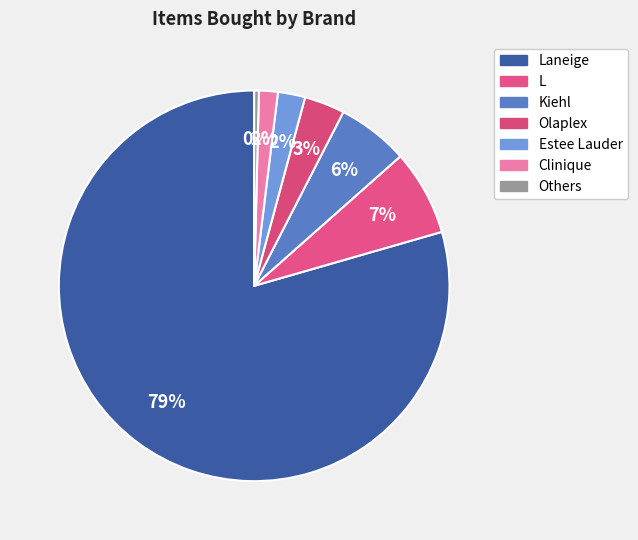

Which category has the biggest portion of the pie?

Laneige